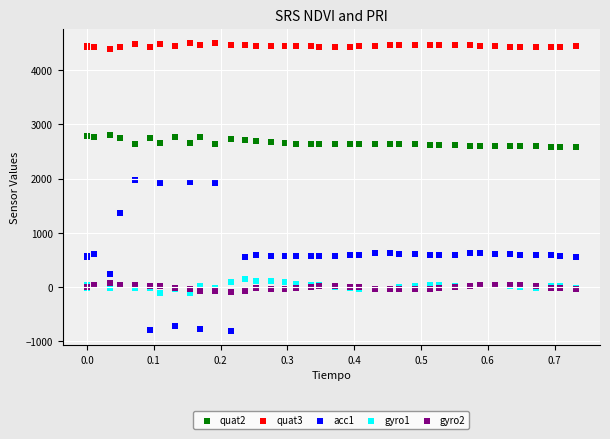

Which series contains the highest Y value?

quat3